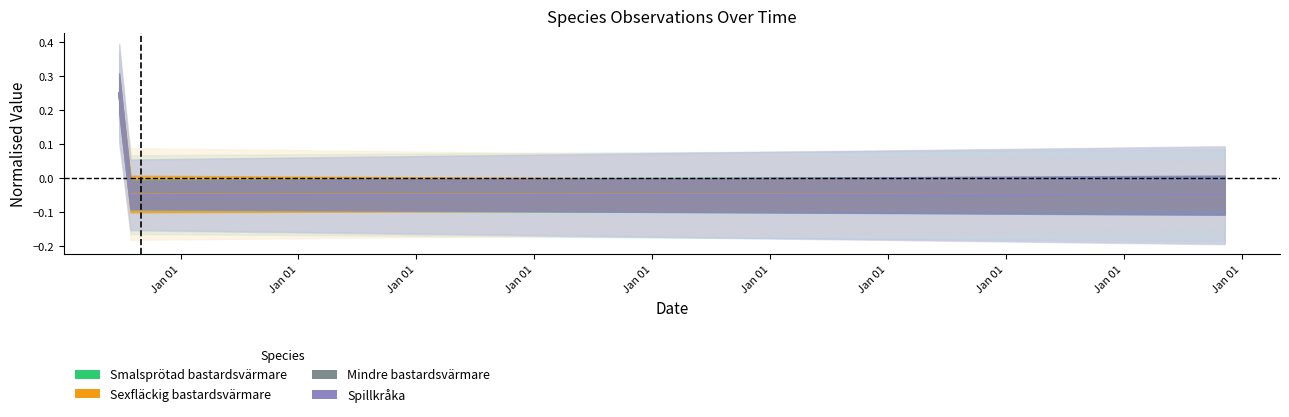

Is it true that Mindre bastardsvärmare equals -0.0 at Jan 01?

False